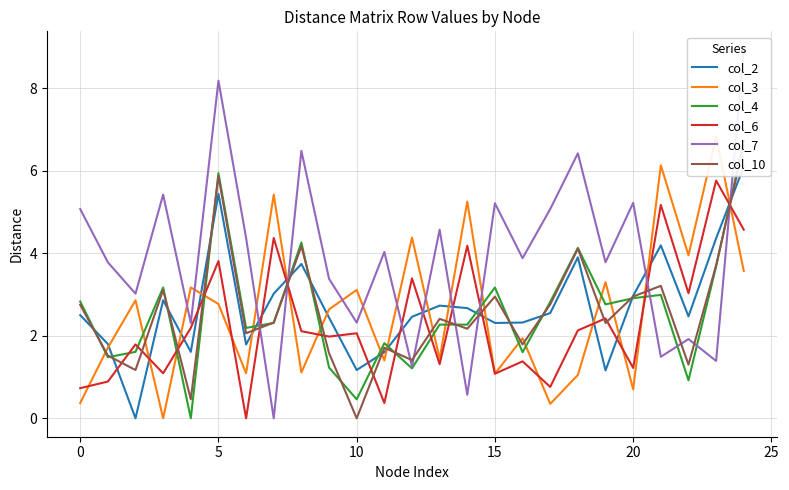

Which series has the largest total across all categories?

col_7